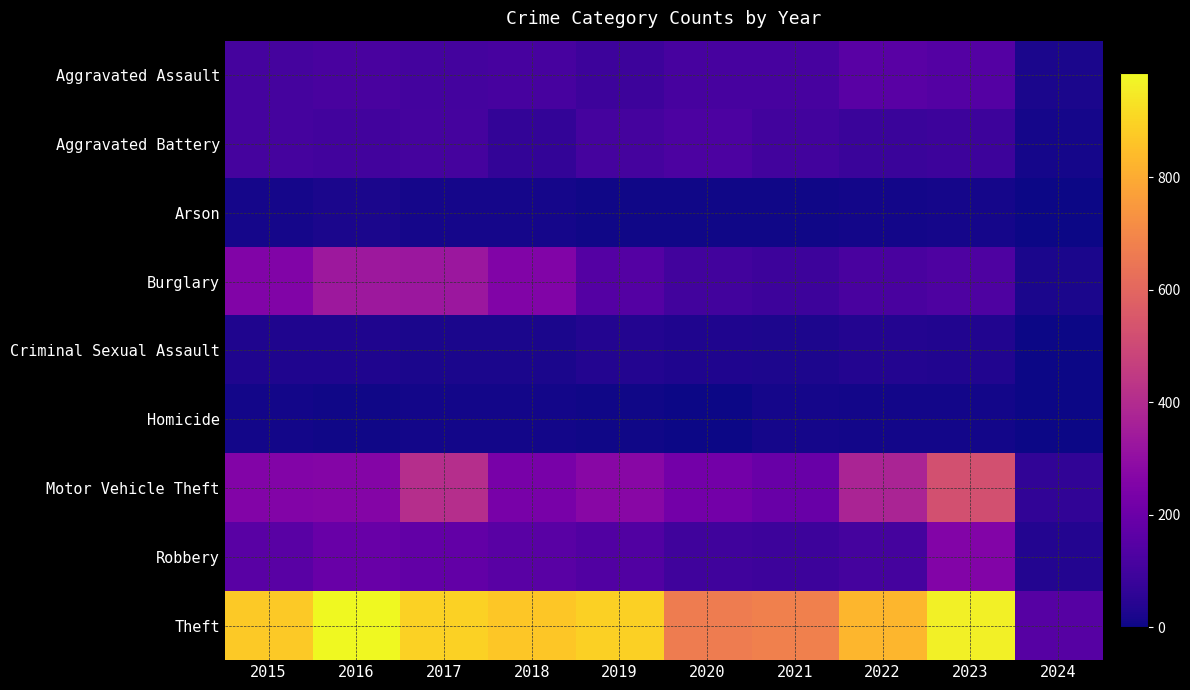

Which series changed the most between 2015 and 2024?

Theft